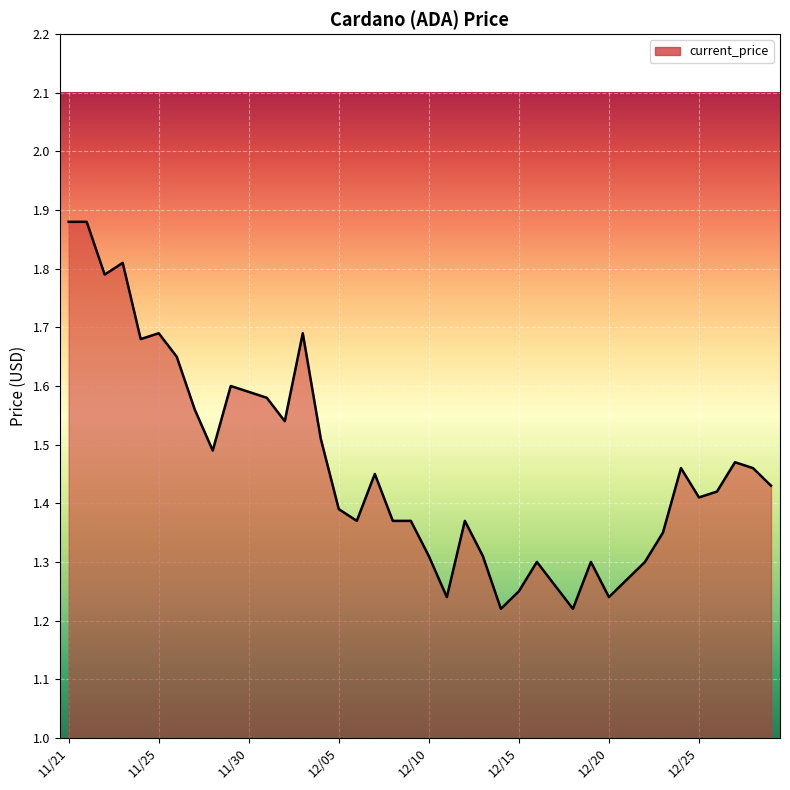

What is the difference between the maximum and minimum values?

0.7